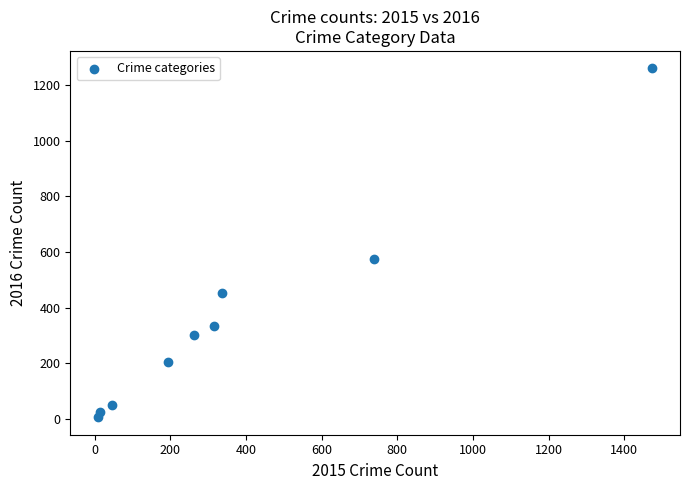

What Y value in the scatter plot is closest to 633?

576